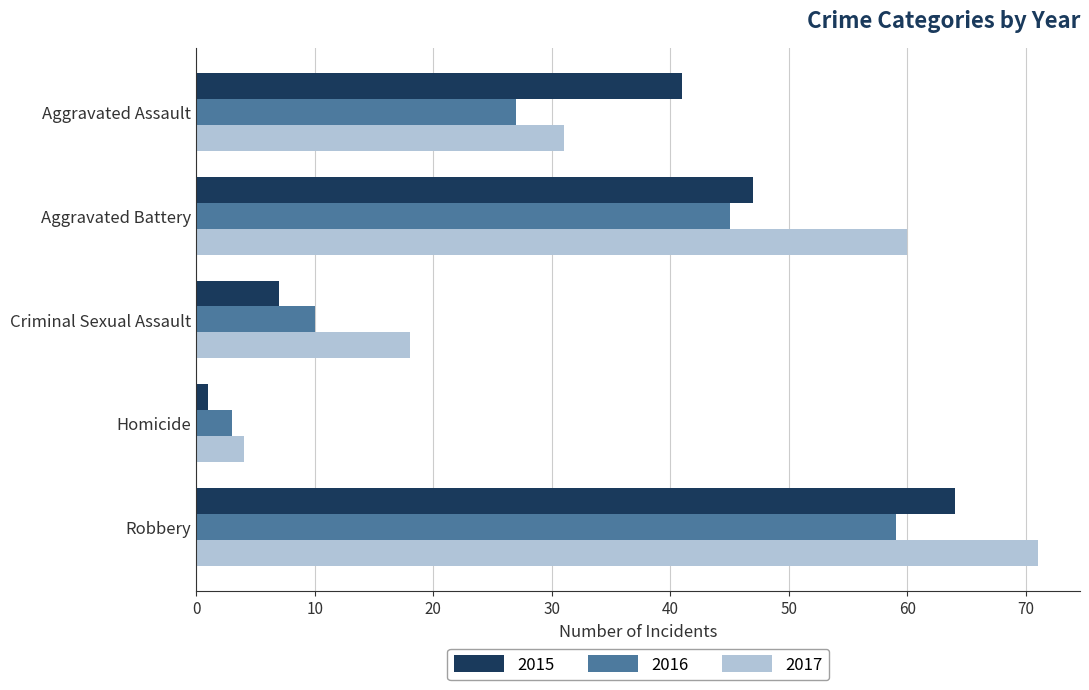

Is it true that 2016 equals 44 at Aggravated Assault?

False